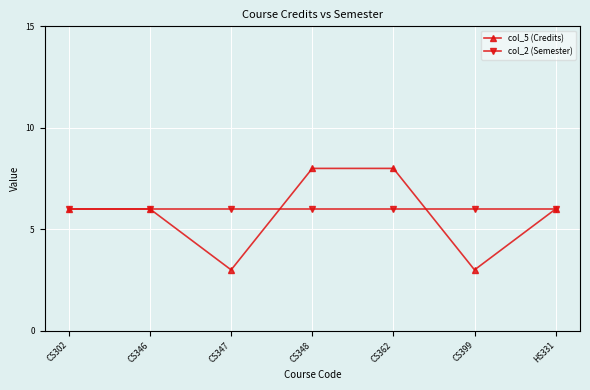

Which series has the largest total across all categories?

col_2 (Semester)